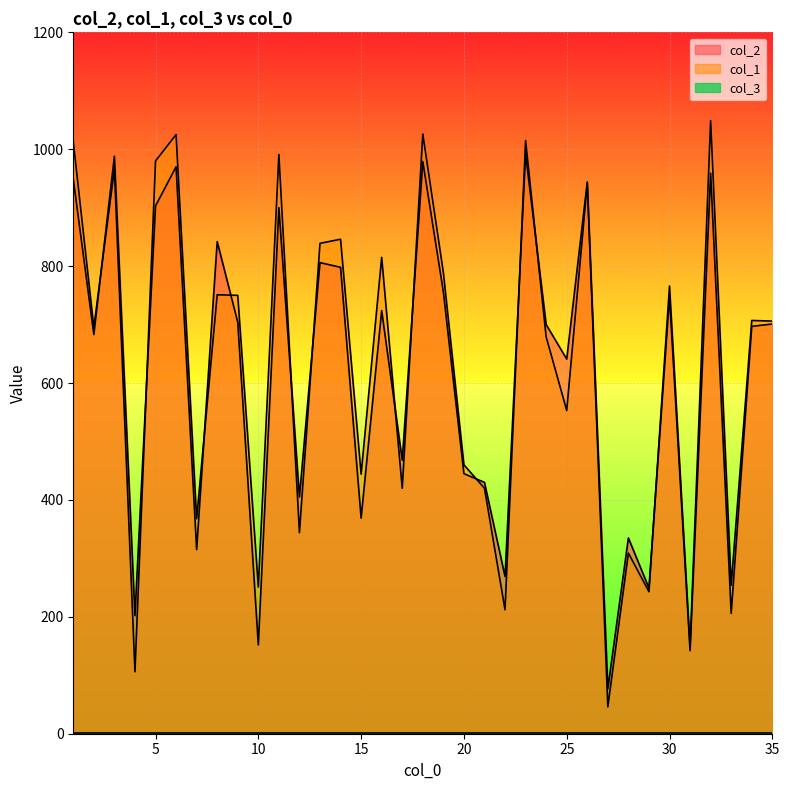

At which category does col_1 reach its first local peak?

3